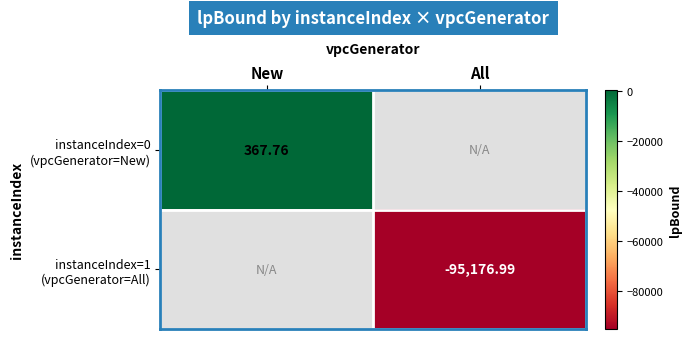

How many negative values does the instanceIndex=1 (vpcGenerator=All) series have?

1